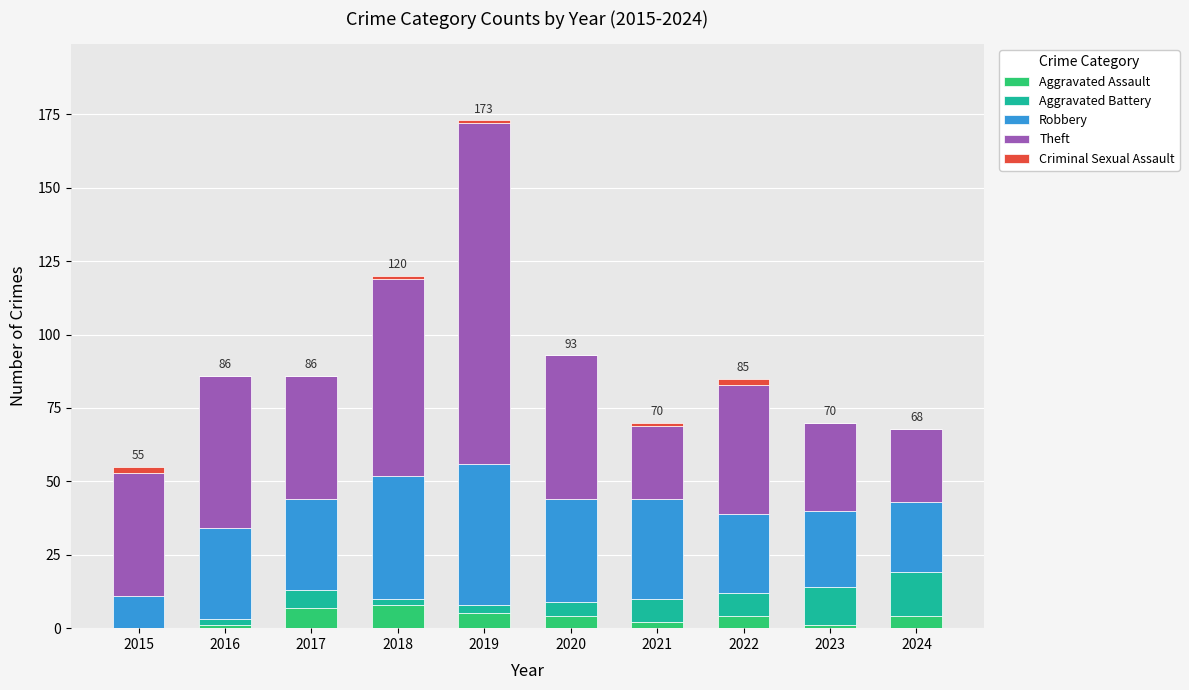

How many categories are shown in the chart?

10